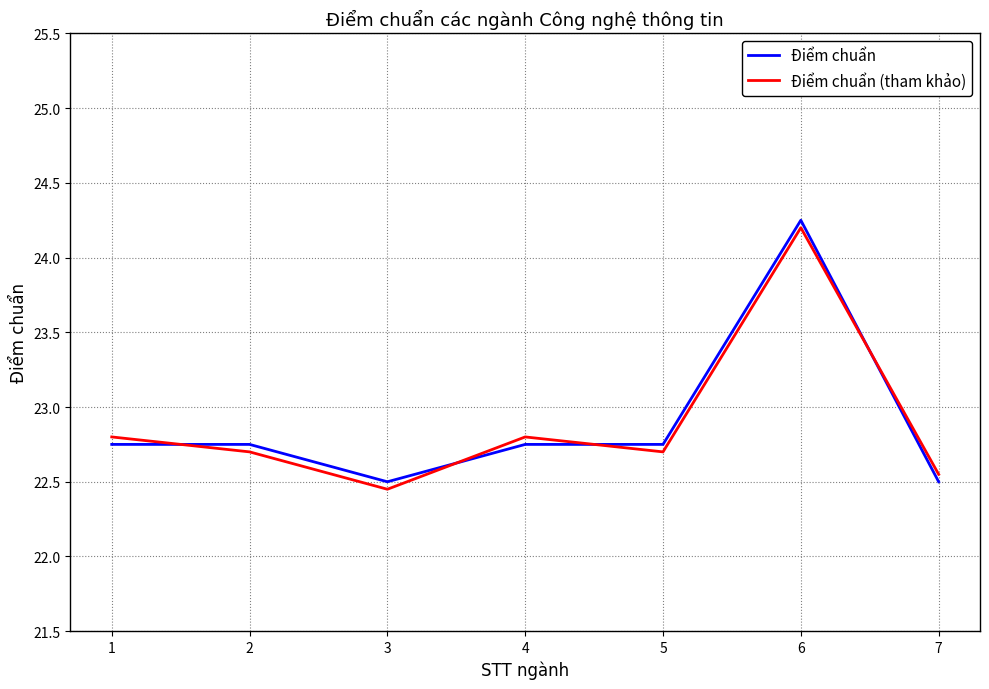

The Điểm chuẩn (tham khảo) series shows 38.1 at 2. True or false?

False